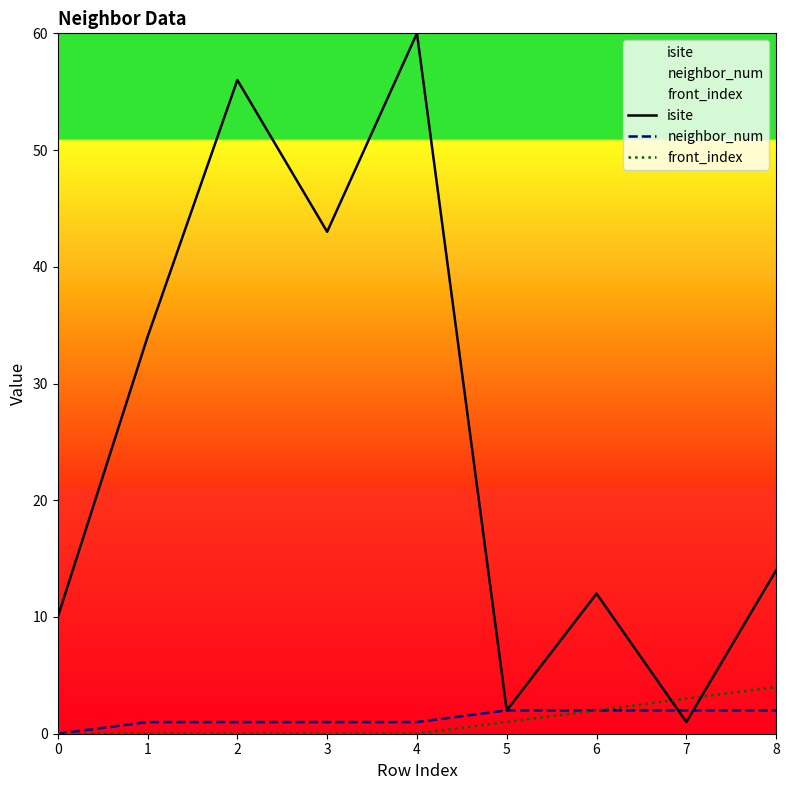

True or false: neighbor_num and front_index cross at least once.

False